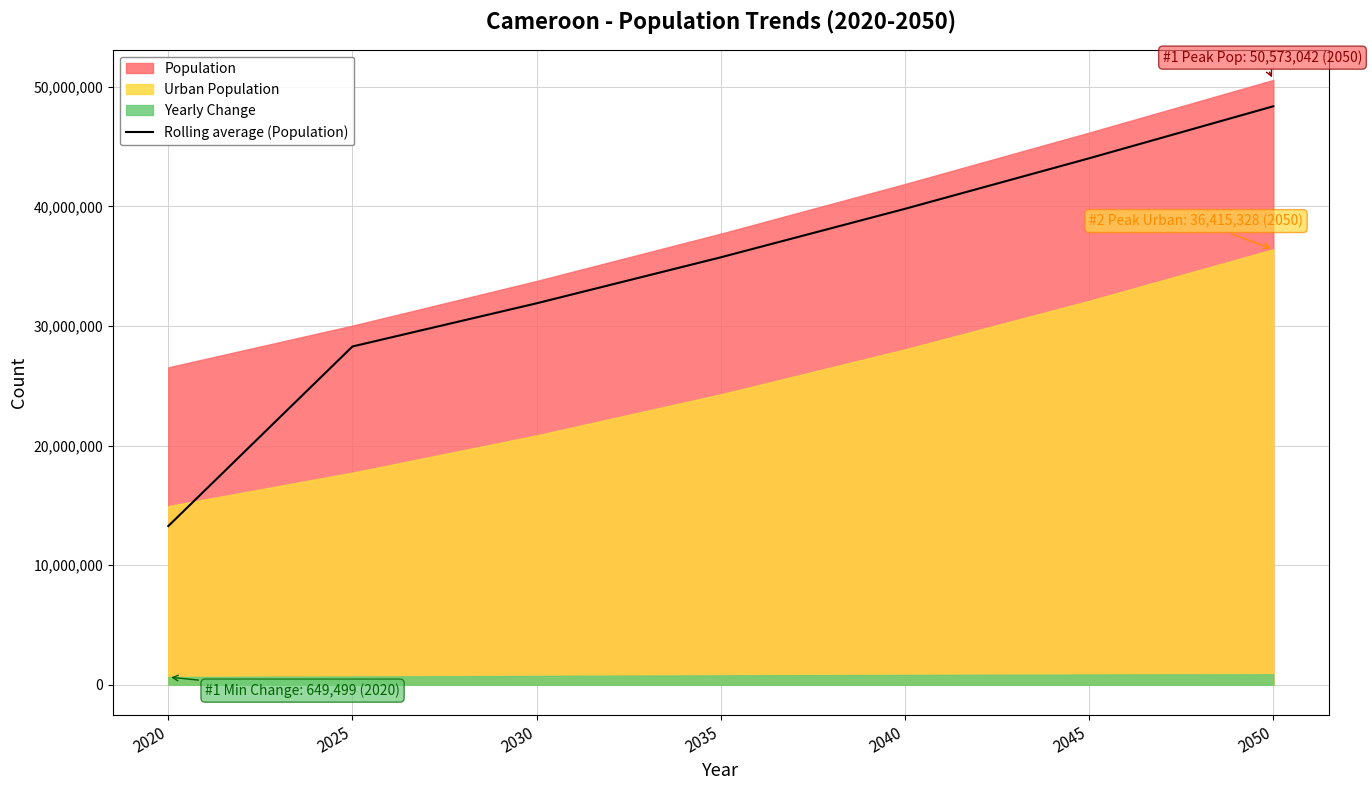

The value of Rolling average (Population) at 2035 is 23646730.2. True or false?

False